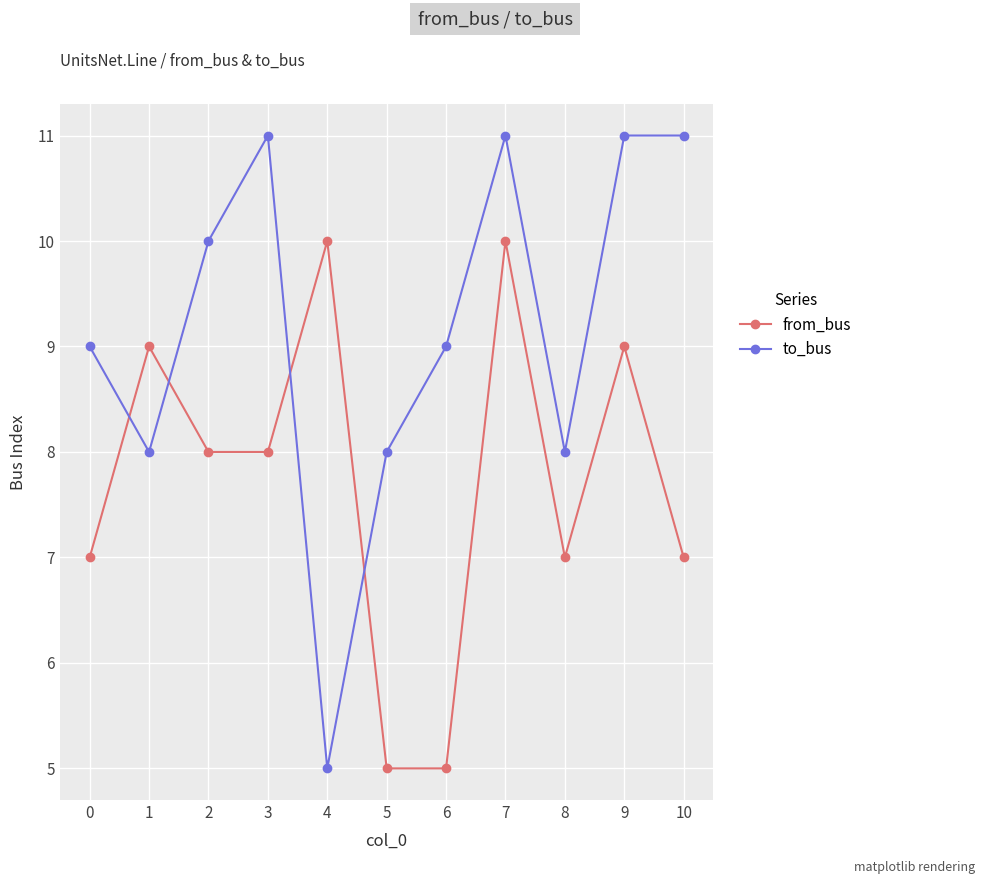

How many values in the from_bus series are below 8?

5